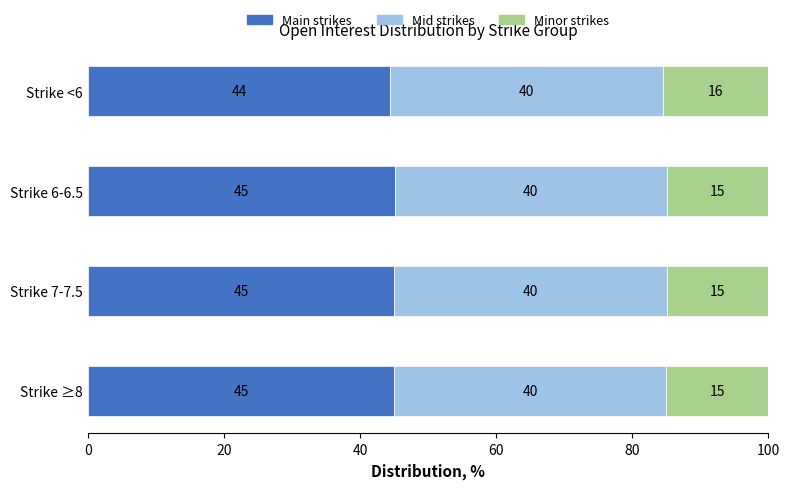

Which category has the lowest value in the Main strikes series?

Strike <6